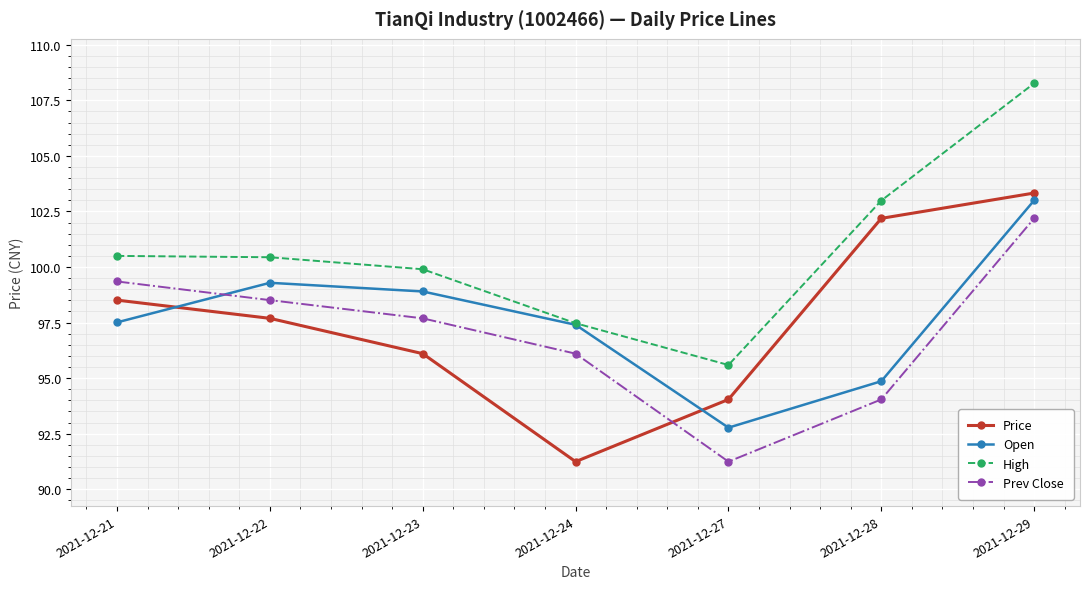

At how many categories does at least one series exceed 101?

2